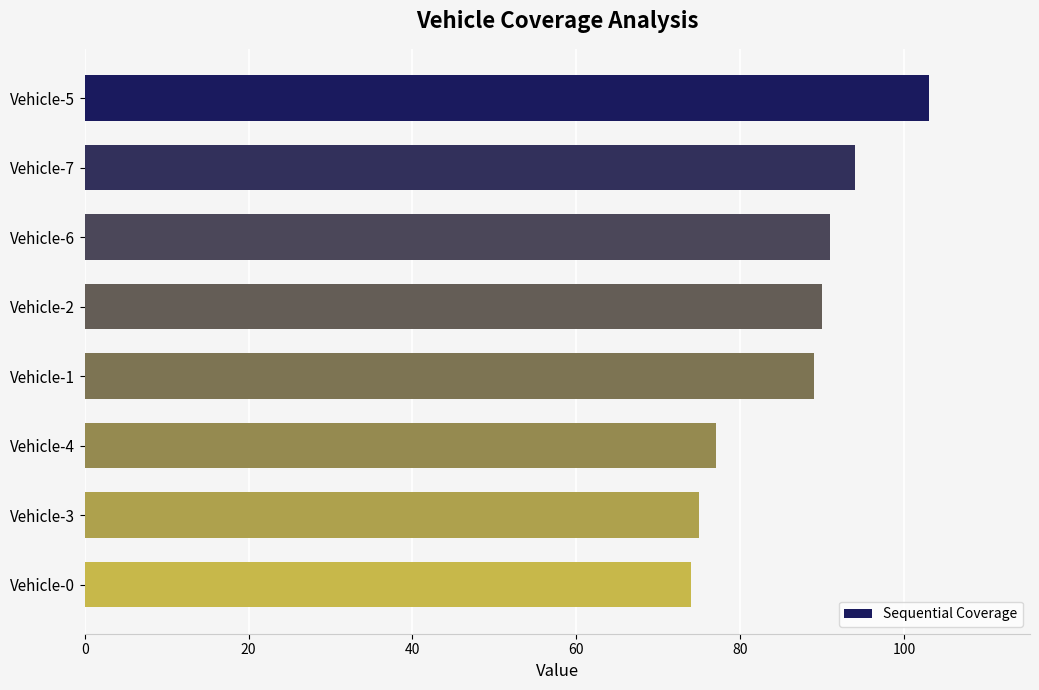

Reading top to bottom, extract all data points from this chart.

Vehicle-5=103	Vehicle-7=94	Vehicle-6=91	Vehicle-2=90	Vehicle-1=89	Vehicle-4=77	Vehicle-3=75	Vehicle-0=74